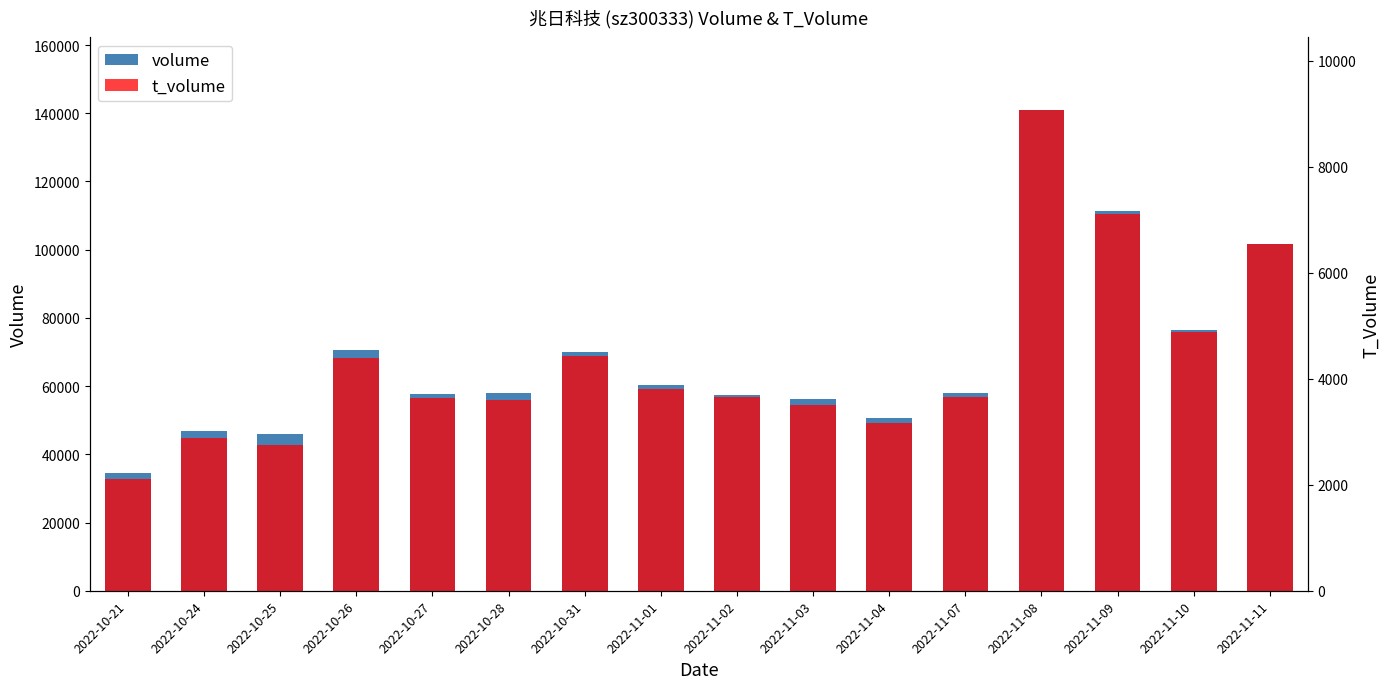

Reading left to right, transcribe all the data shown in this chart.

volume: 2022-10-21=34573	2022-10-24=46741	2022-10-25=45925	2022-10-26=70671	2022-10-27=57673	2022-10-28=58090	2022-10-31=69913	2022-11-01=60238	2022-11-02=57445	2022-11-03=56237	2022-11-04=50531	2022-11-07=57871	2022-11-08=141067	2022-11-09=111434	2022-11-10=76589	2022-11-11=101716
t_volume: 2022-10-21=2112	2022-10-24=2881	2022-10-25=2750	2022-10-26=4398	2022-10-27=3645	2022-10-28=3605	2022-10-31=4422	2022-11-01=3814	2022-11-02=3651	2022-11-03=3510	2022-11-04=3171	2022-11-07=3661	2022-11-08=9077	2022-11-09=7111	2022-11-10=4885	2022-11-11=6537